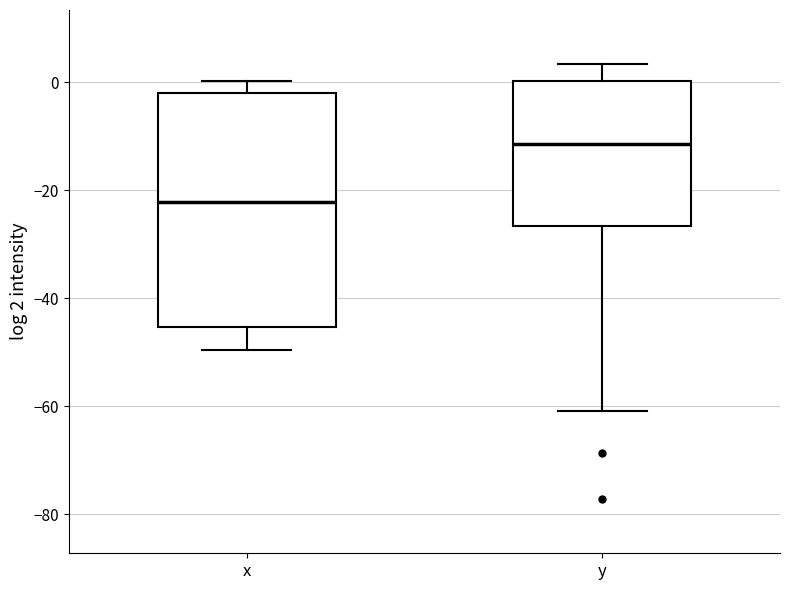

Where is the lower edge of the box for x on the y-axis? The values are not printed on the chart, so give them approximately, as read against the axis.

-46